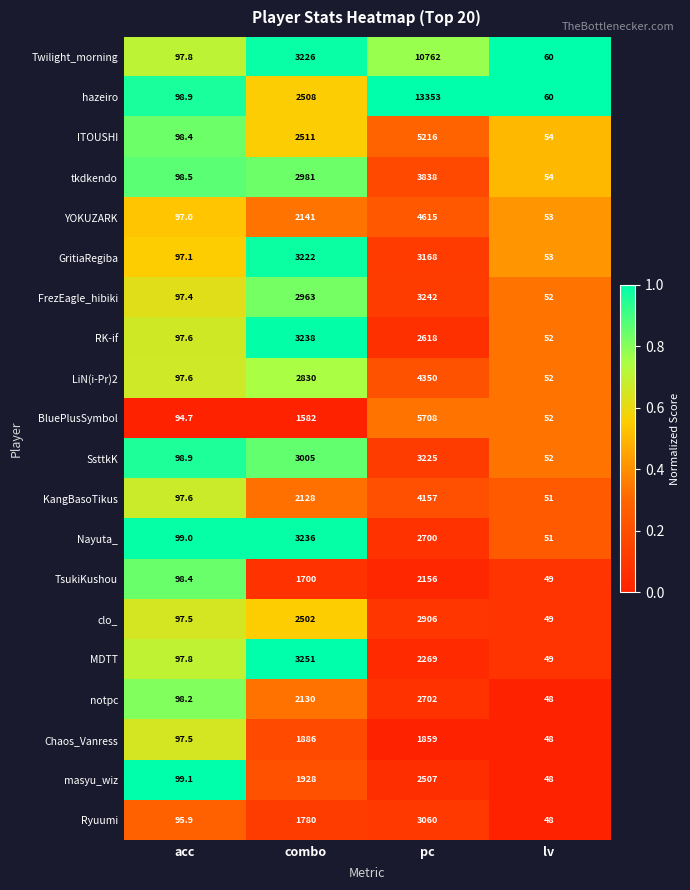

Rank the series by their maximum value, from highest to lowest.

hazeiro, Twilight_morning, BluePlusSymbol, ITOUSHI, YOKUZARK, LiN(i-Pr)2, KangBasoTikus, tkdkendo, MDTT, FrezEagle_hibiki, RK-if, Nayuta_, SsttkK, GritiaRegiba, Ryuumi, clo_, notpc, masyu_wiz, TsukiKushou, Chaos_Vanress